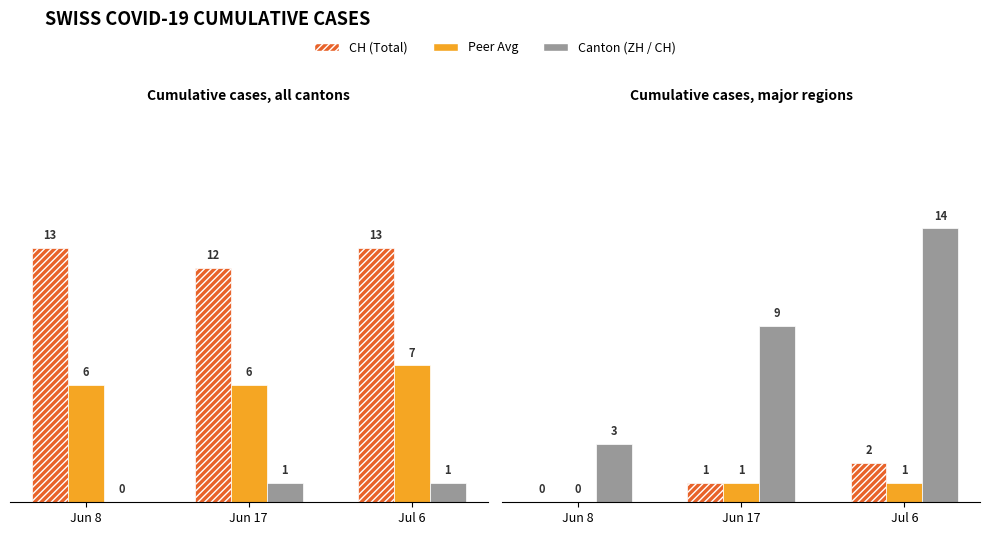

Are the bars grouped side by side (vs. stacked)?

Yes